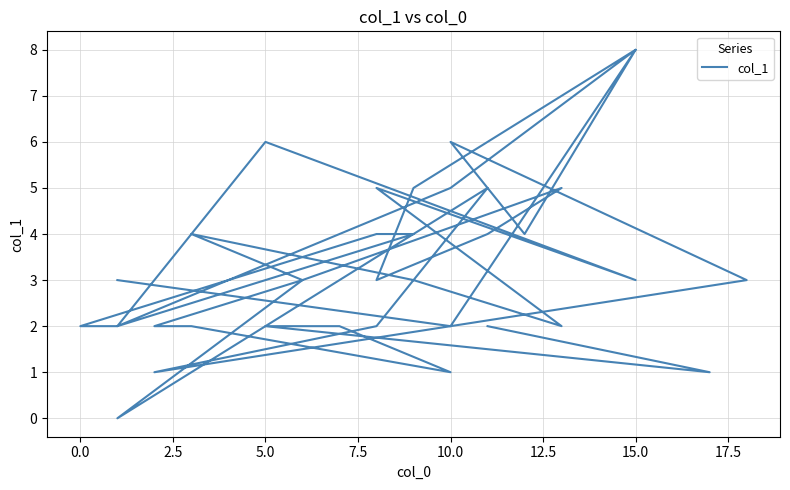

What is the maximum value shown in the chart?

8